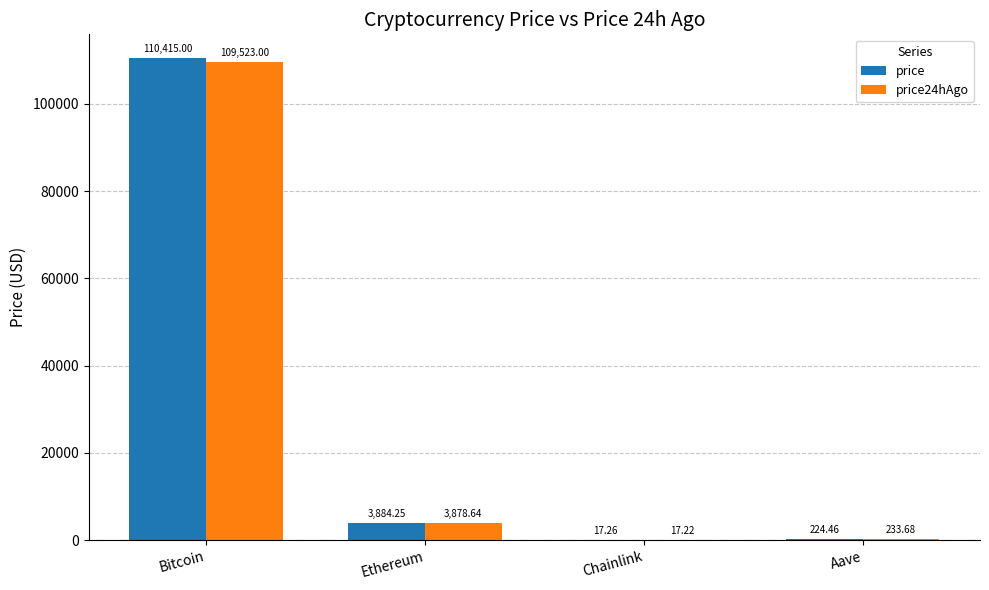

What is the approximate value of price24hAgo at Ethereum?

3878.6